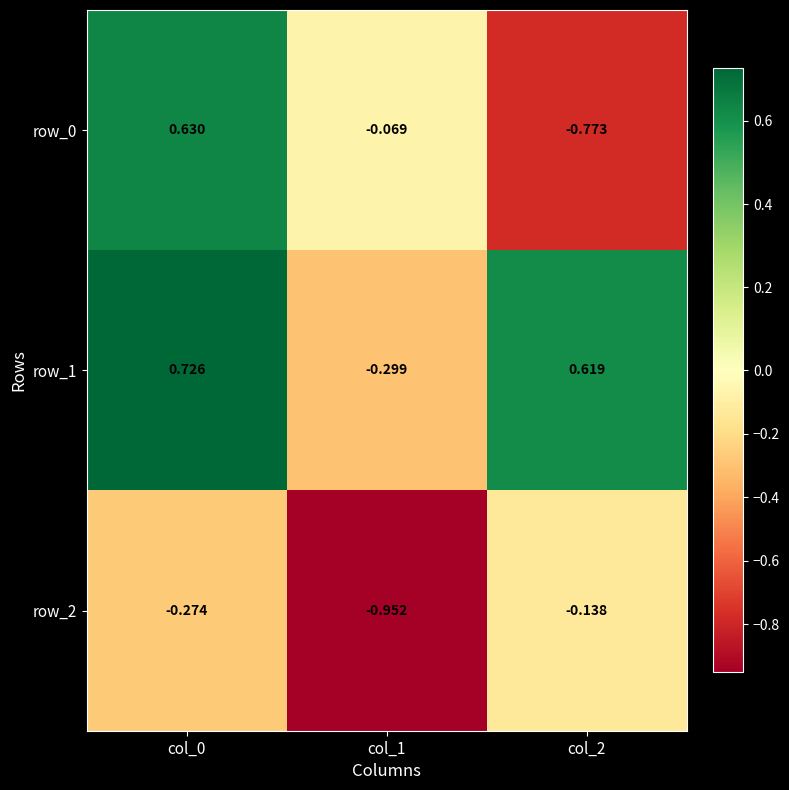

Which series has the largest total across all categories?

row_1